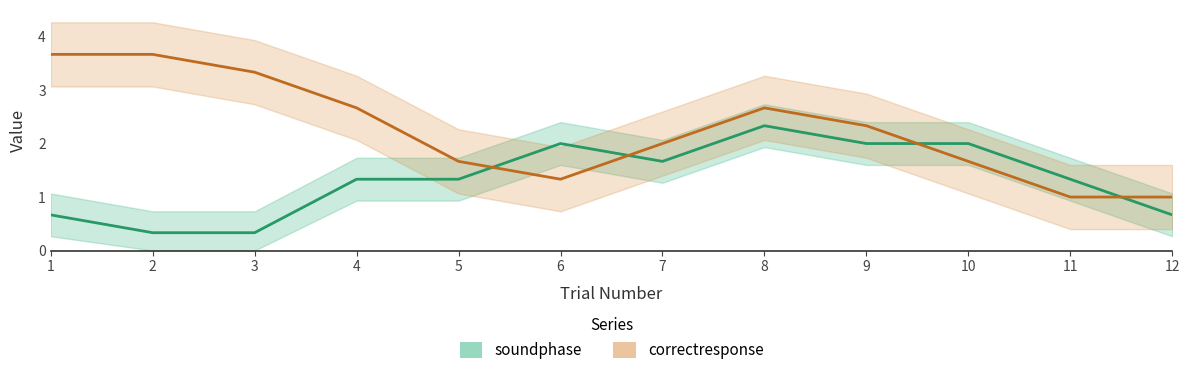

What is the sum of all correctresponse values?

27.0